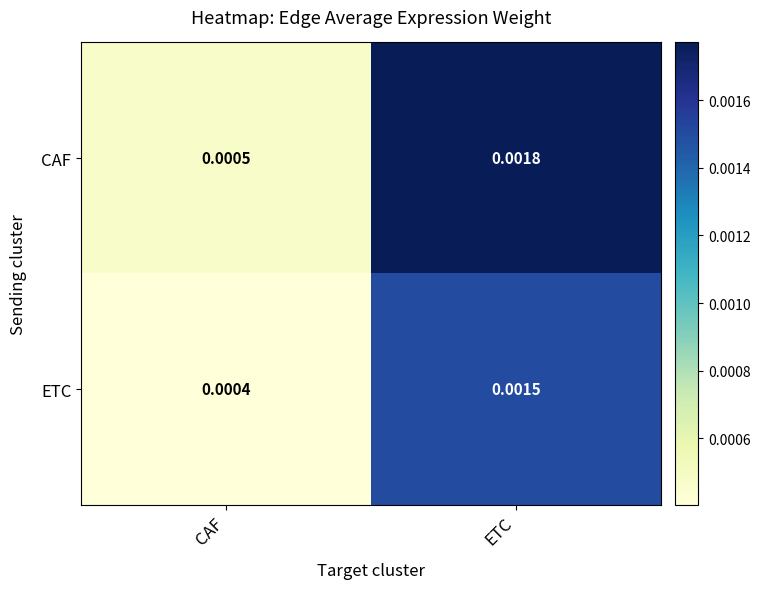

At how many categories does at least one series exceed 0?

2